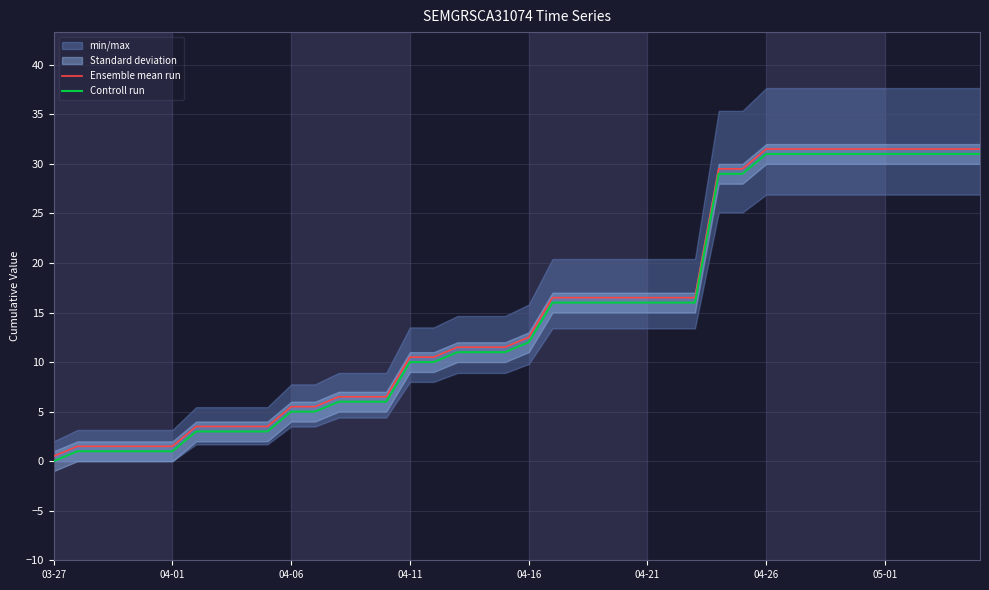

What is the sum of the Controll run values at 39 and 23?

47.0